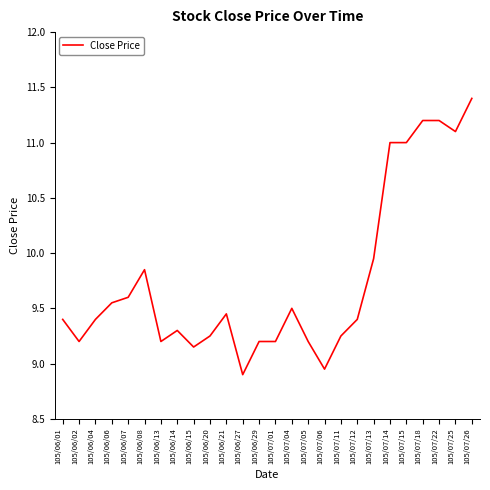

The chart shows a value of 9.6 at 105/06/06. True or false?

True